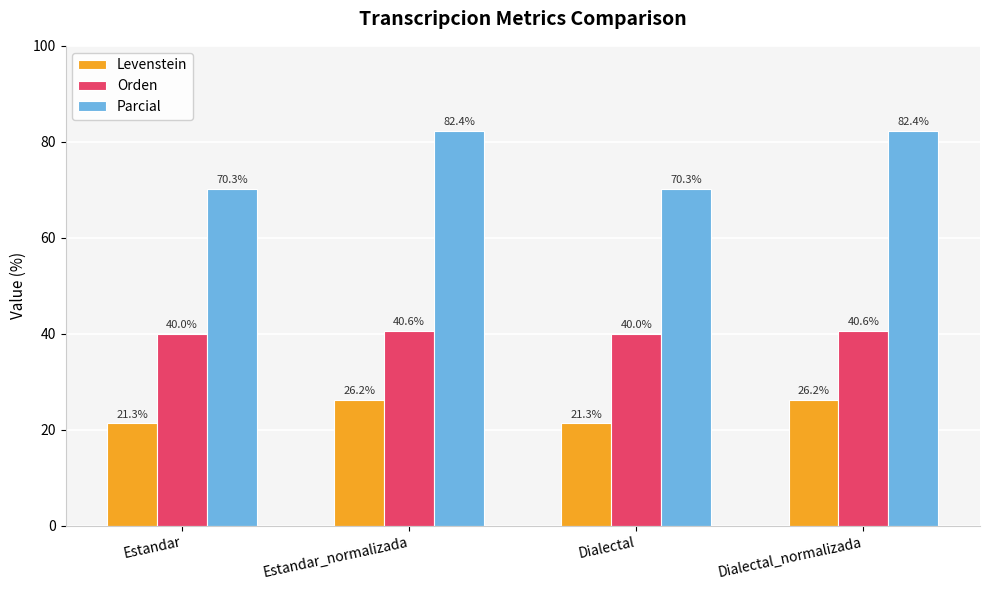

How many data points in Levenstein are less than 26?

2